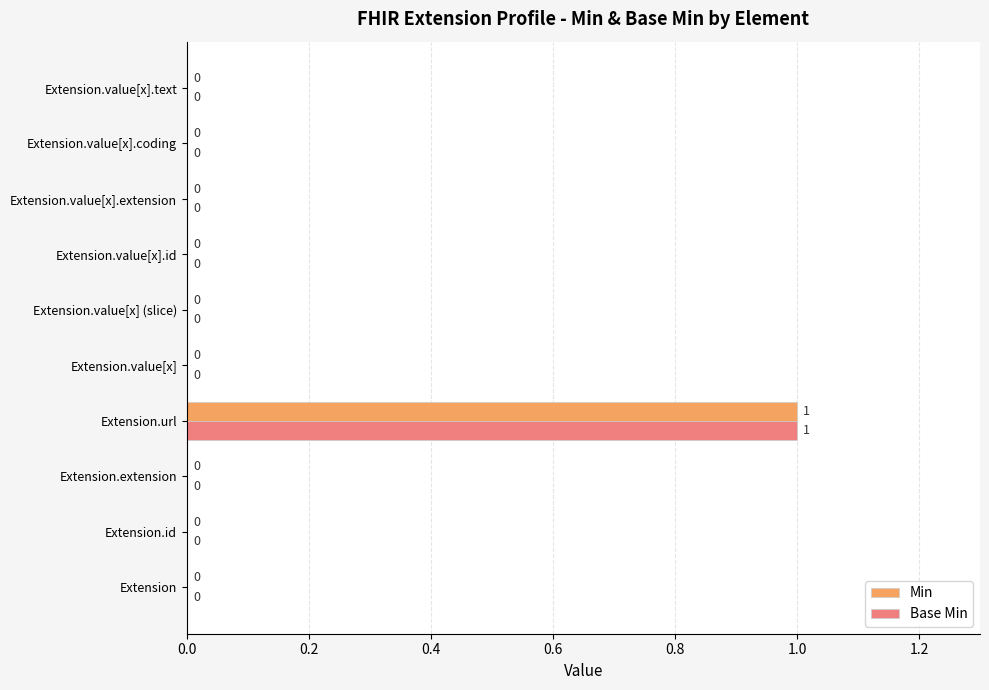

The Base Min series shows 0 at Extension.value[x] (slice). True or false?

True